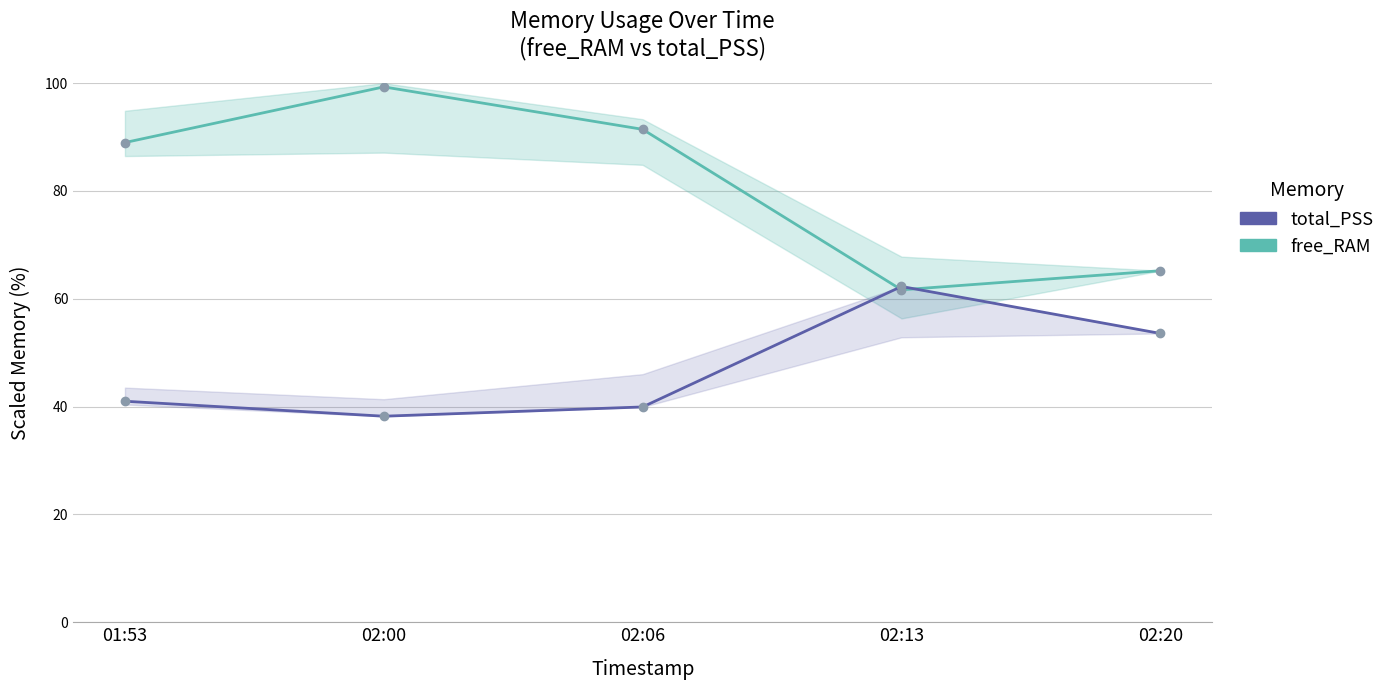

What is the difference between the highest and lowest values at 02:20?

11.6